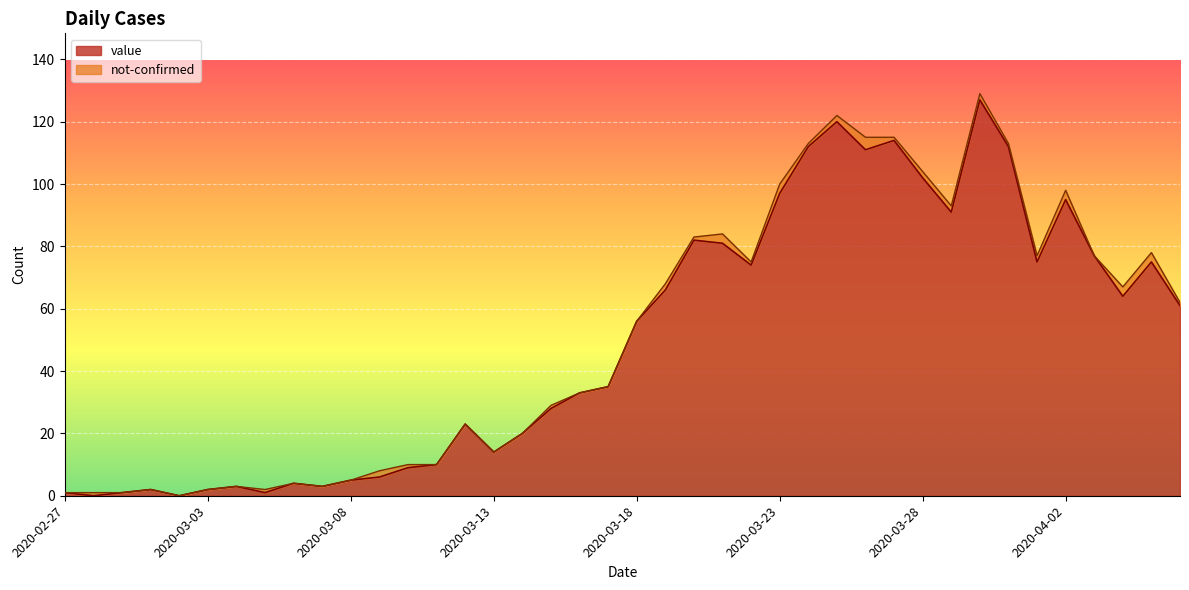

What is the label of the 6th point from the right?

2020-04-01